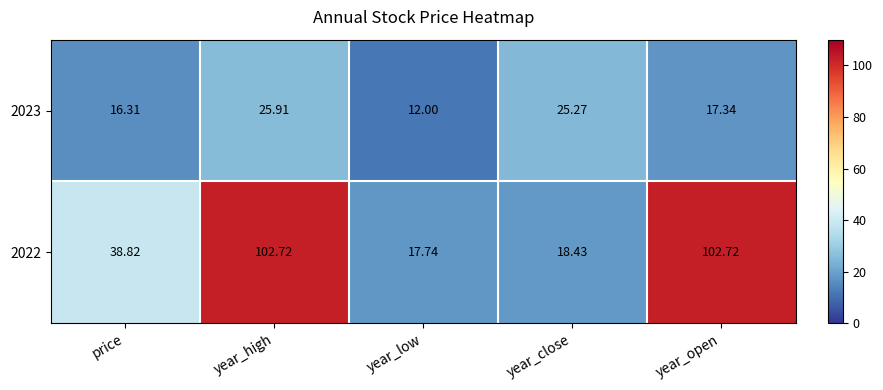

Which series has the largest range (max minus min)?

2022